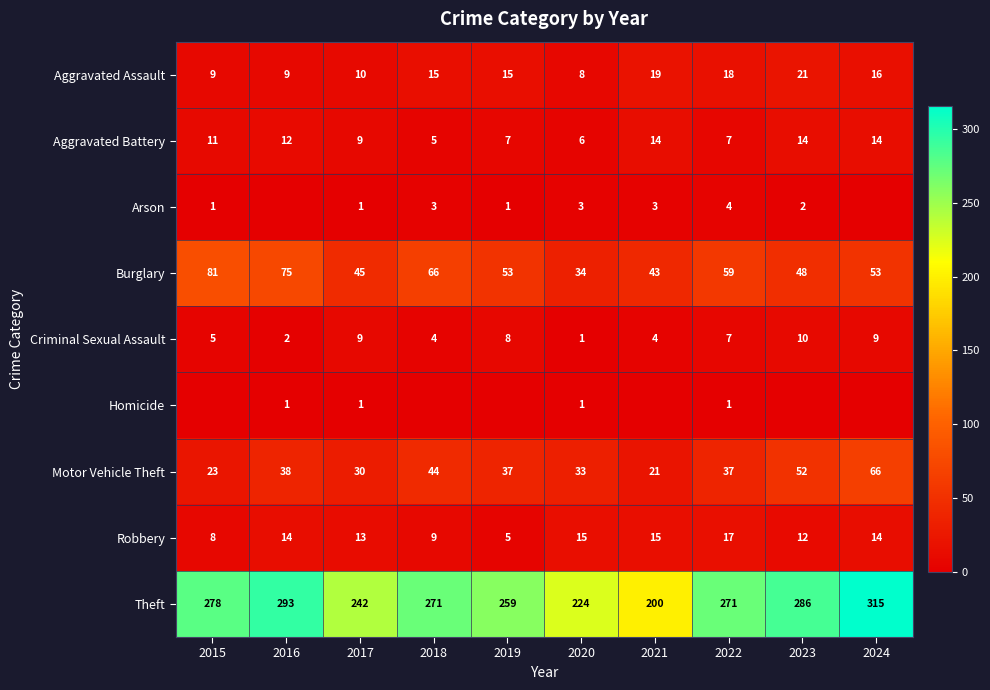

What is the average value of the Theft series?

264